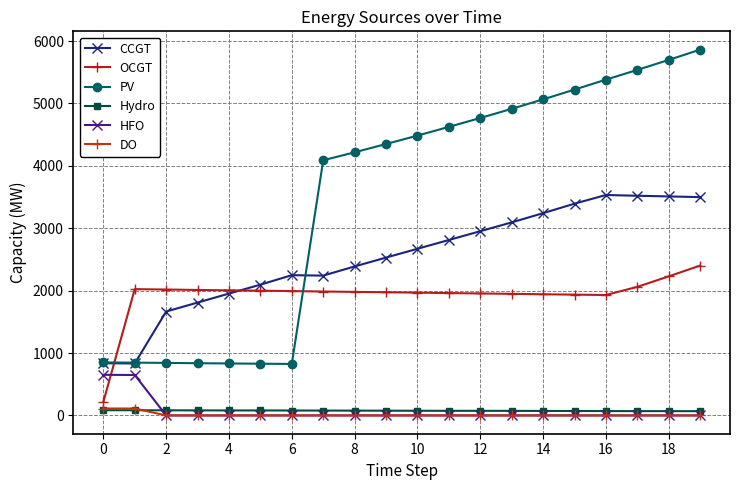

Is this an area chart (filled region under the line)?

No